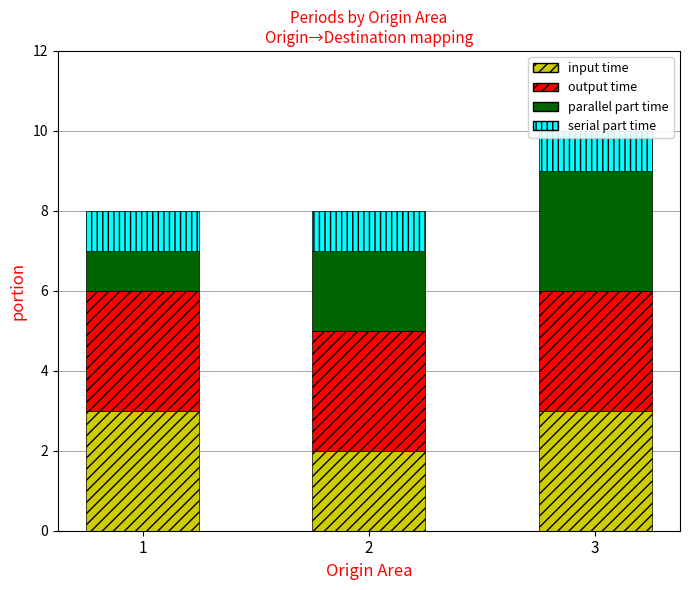

Which series changed the most between 1 and 3?

parallel part time